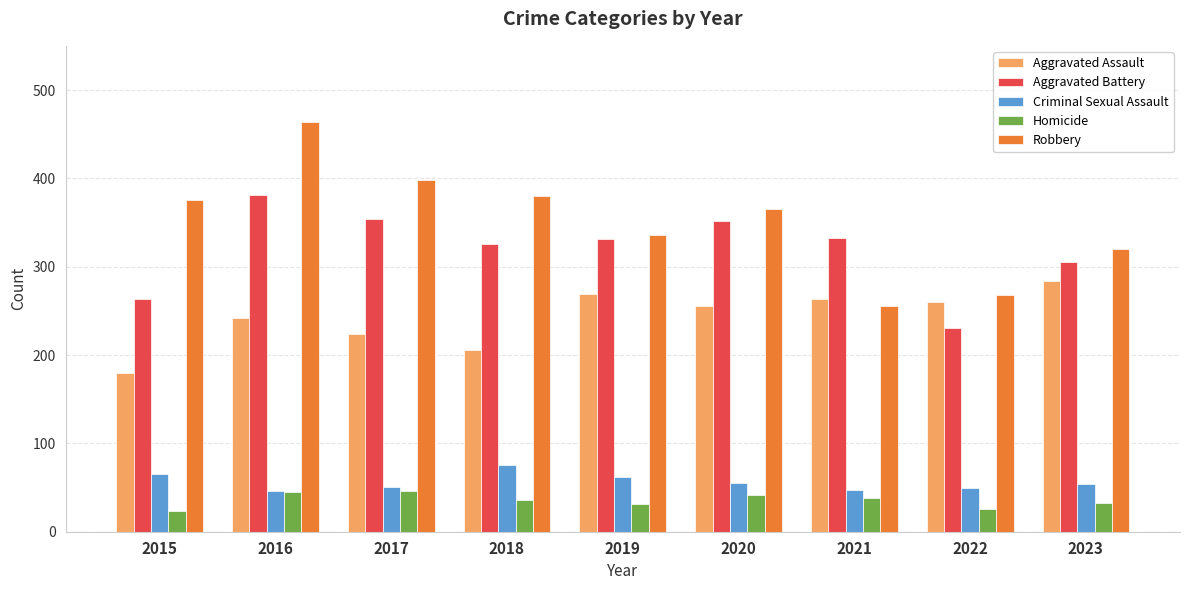

What are all the series names shown in the legend?

Aggravated Assault, Aggravated Battery, Criminal Sexual Assault, Homicide, Robbery